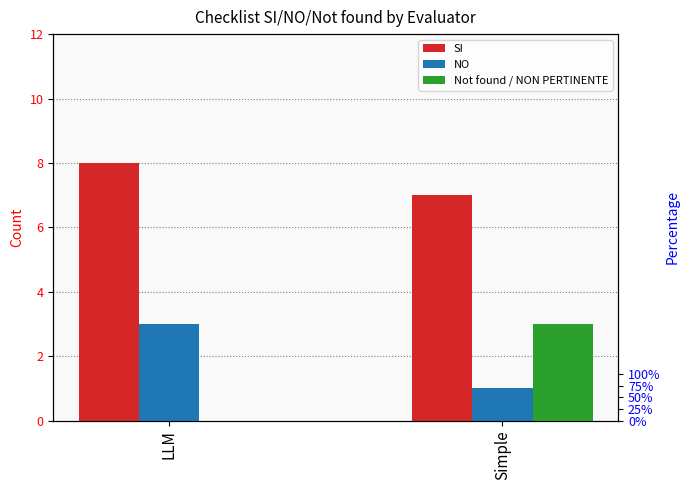

What is the value of the SI bar at the 2nd from the left?

7